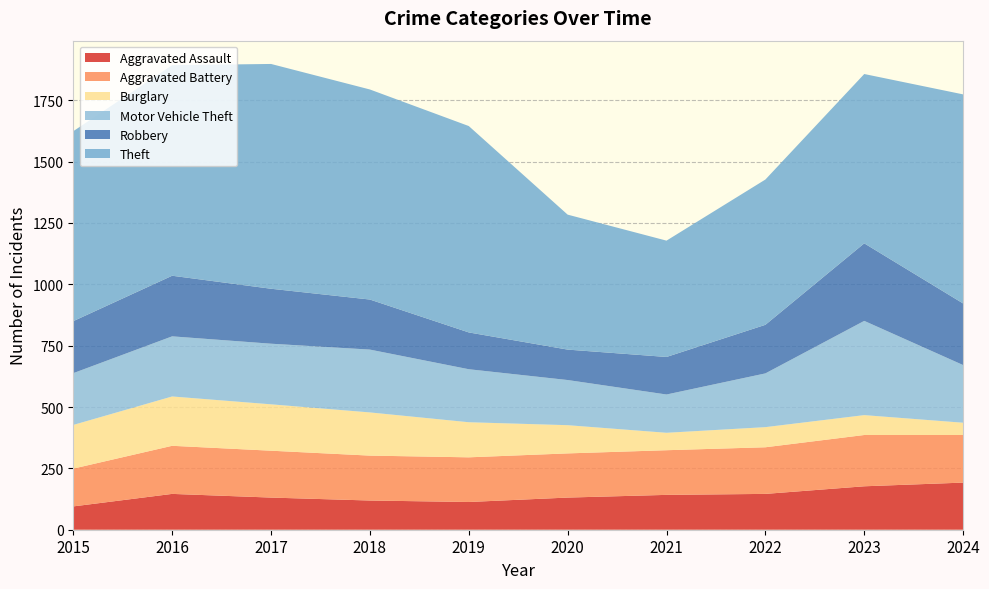

Reading left to right, extract all data points from this chart.

Aggravated Assault: 2015=95	2016=146	2017=131	2018=119	2019=113	2020=131	2021=142	2022=146	2023=177	2024=192
Aggravated Battery: 2015=154	2016=196	2017=191	2018=183	2019=182	2020=180	2021=182	2022=190	2023=209	2024=194
Burglary: 2015=178	2016=201	2017=189	2018=176	2019=143	2020=115	2021=71	2022=82	2023=81	2024=50
Motor Vehicle Theft: 2015=211	2016=245	2017=247	2018=256	2019=216	2020=184	2021=156	2022=219	2023=384	2024=235
Robbery: 2015=212	2016=247	2017=224	2018=204	2019=150	2020=124	2021=153	2022=198	2023=316	2024=251
Theft: 2015=774	2016=858	2017=916	2018=856	2019=841	2020=550	2021=474	2022=592	2023=690	2024=852